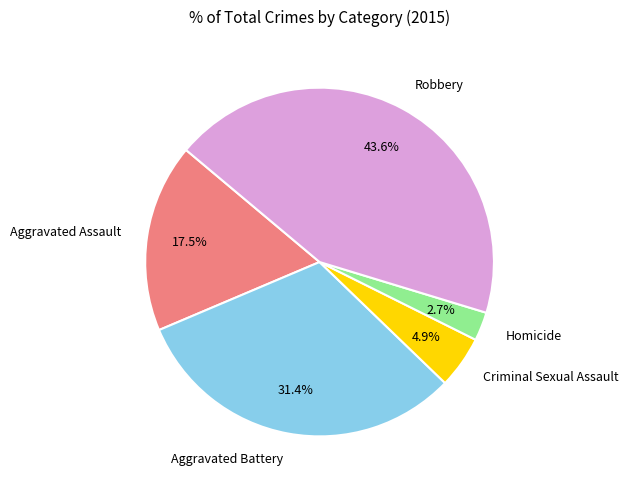

Which has a higher value, Criminal Sexual Assault or Aggravated Assault?

Aggravated Assault